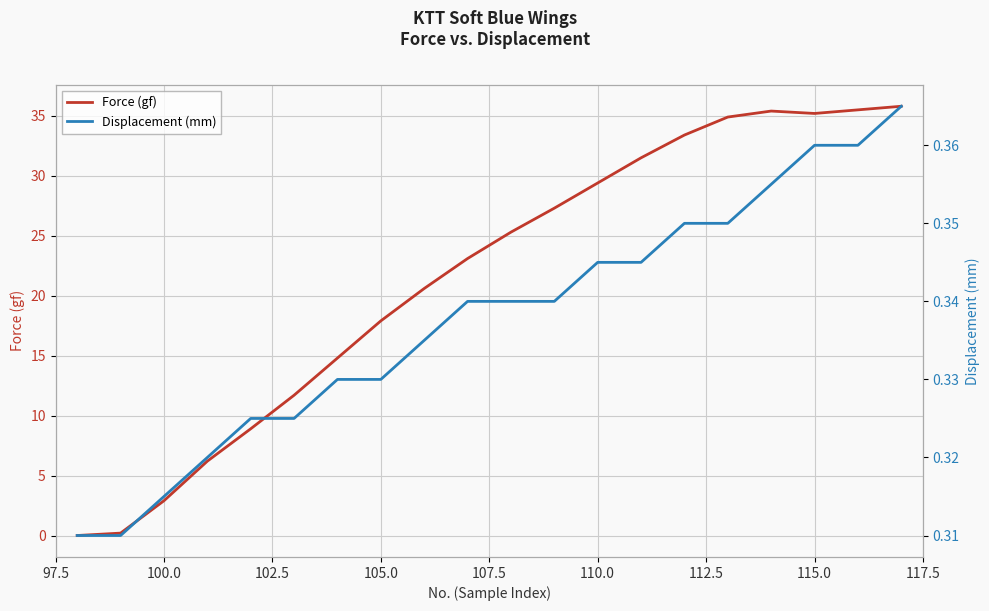

True or false: Displacement (mm) and Force (gf) intersect in this chart.

True